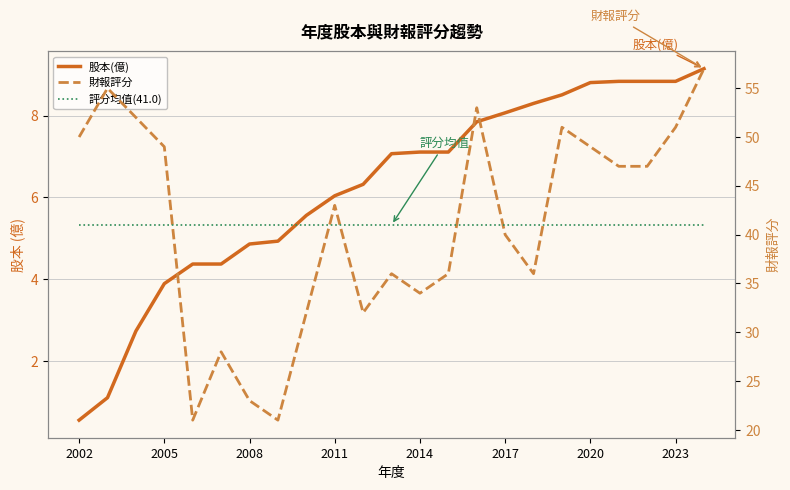

What value does the 評分均值(41.0) series have at 19?

41.0